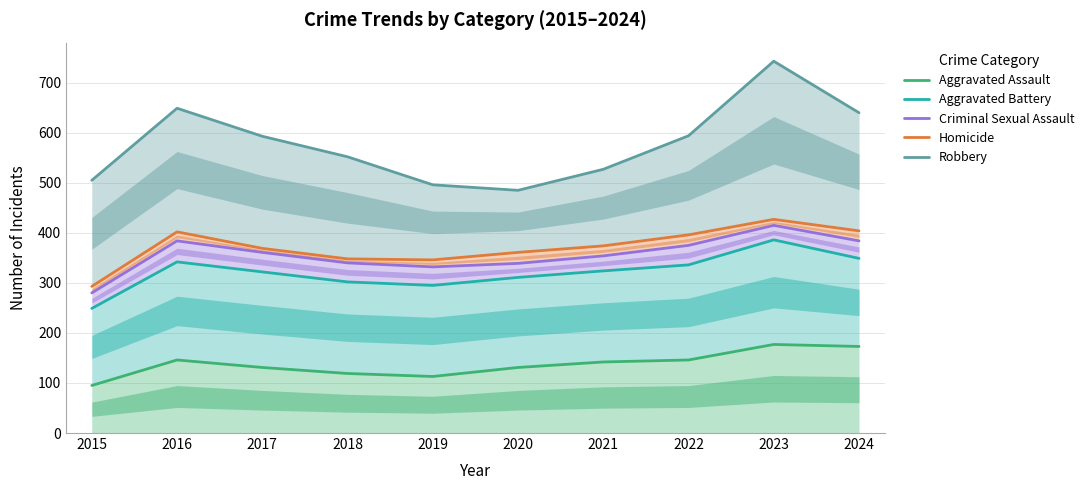

Which series has the largest range (max minus min)?

Robbery